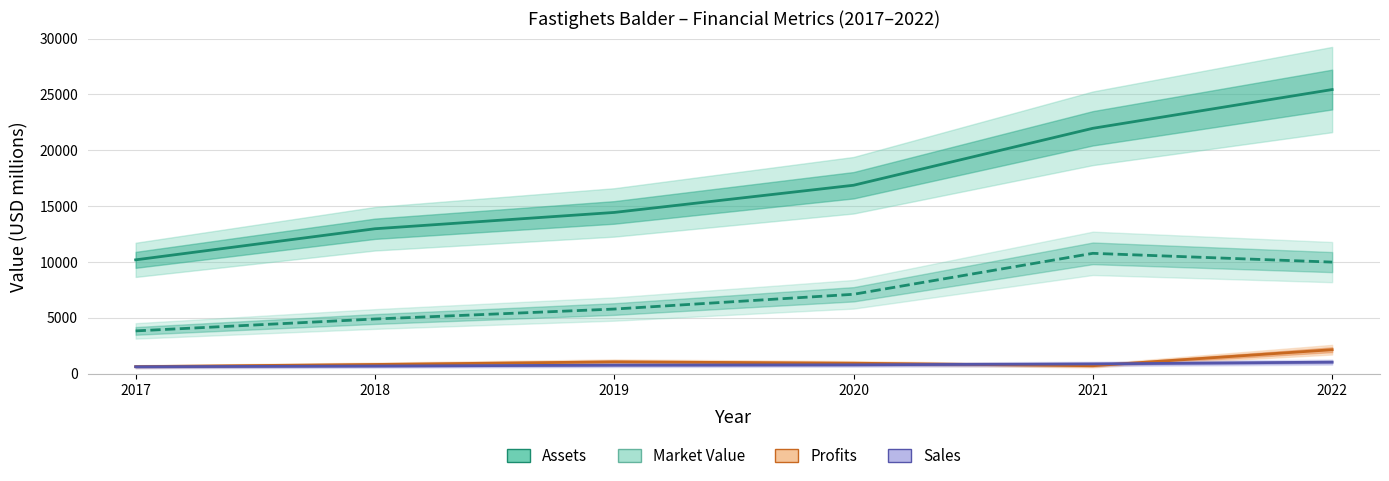

Which has a higher value, 2018 or 2022?

2022